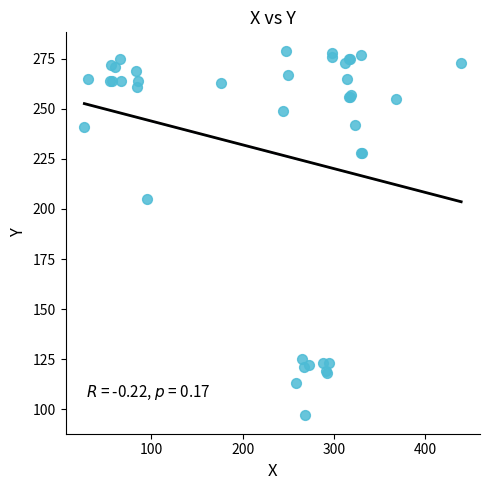

What Y value in the scatter plot is closest to 188?

205